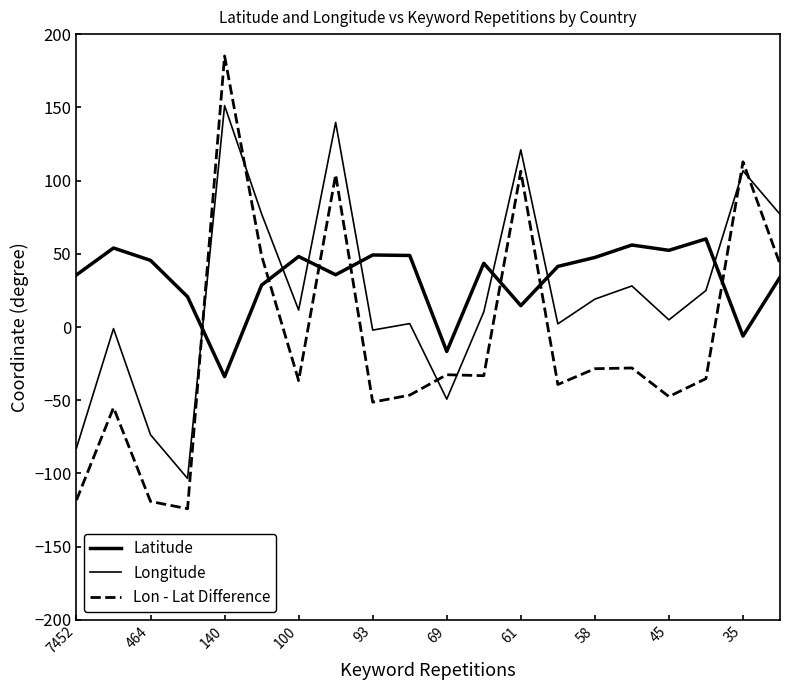

Does the chart display data point markers on the line(s)?

No